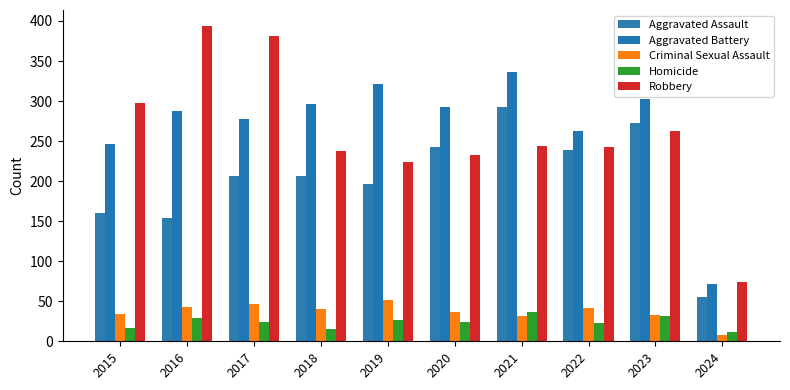

How many bars are there in each group?

5